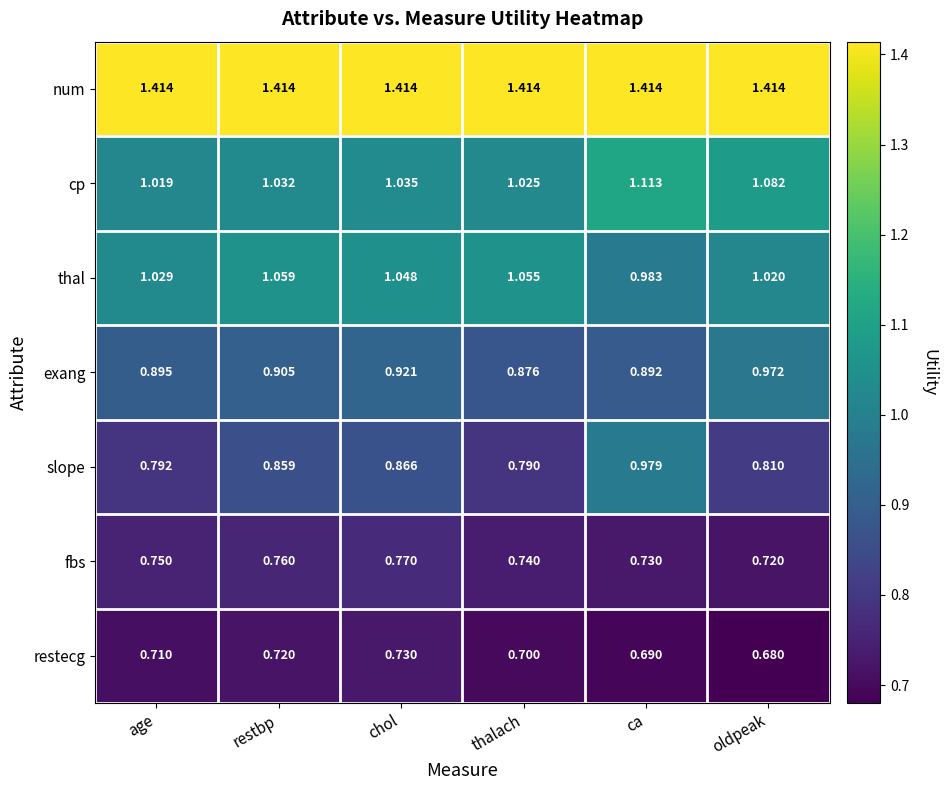

Which category has the lowest value in the fbs series?

oldpeak